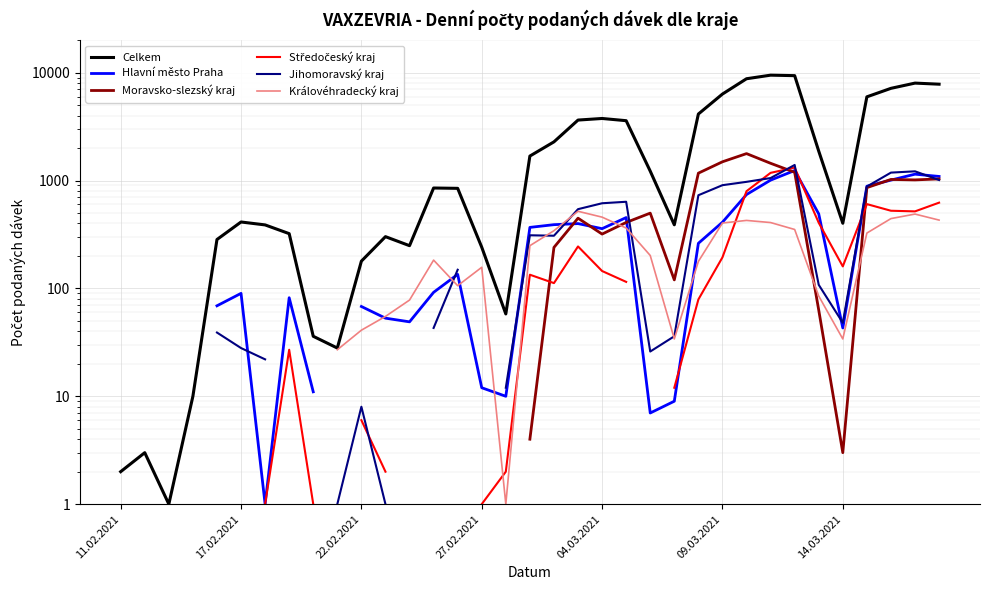

Read the Hlavní město Praha value at 04.03.2021.

358.0